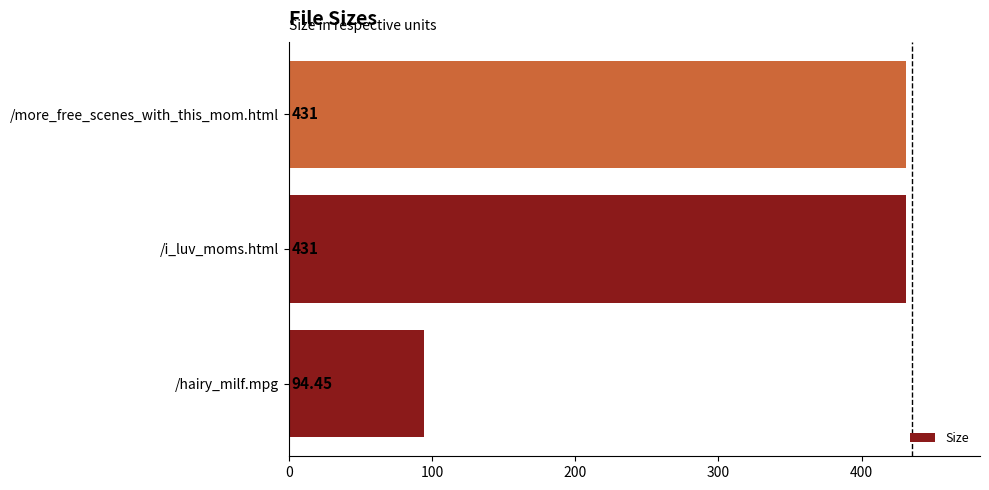

What is the sum of the values at /i_luv_moms.html and /more_free_scenes_with_this_mom.html?

862.0